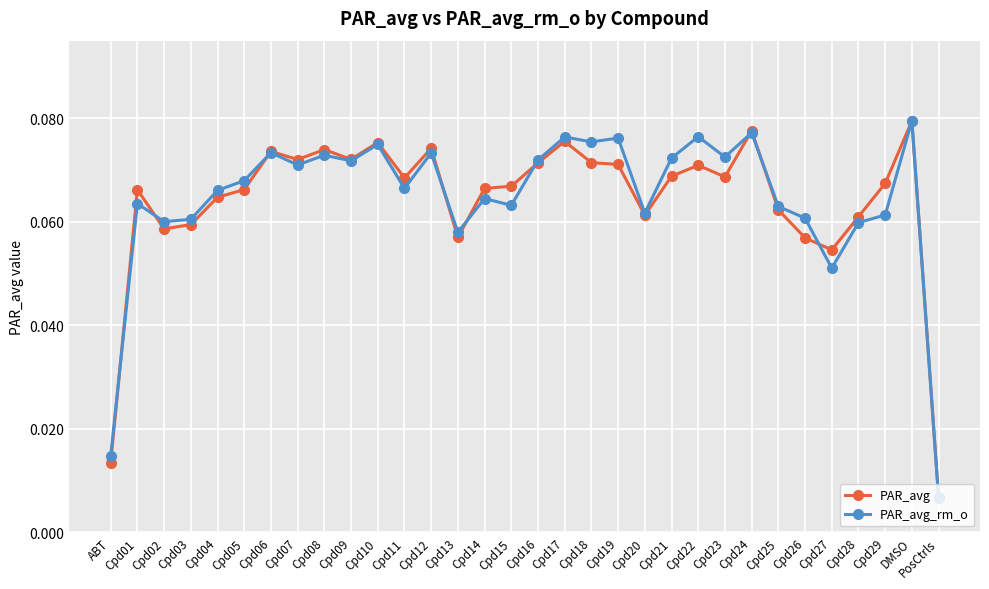

At which category does the chart reach its minimum across all series?

PosCtrls